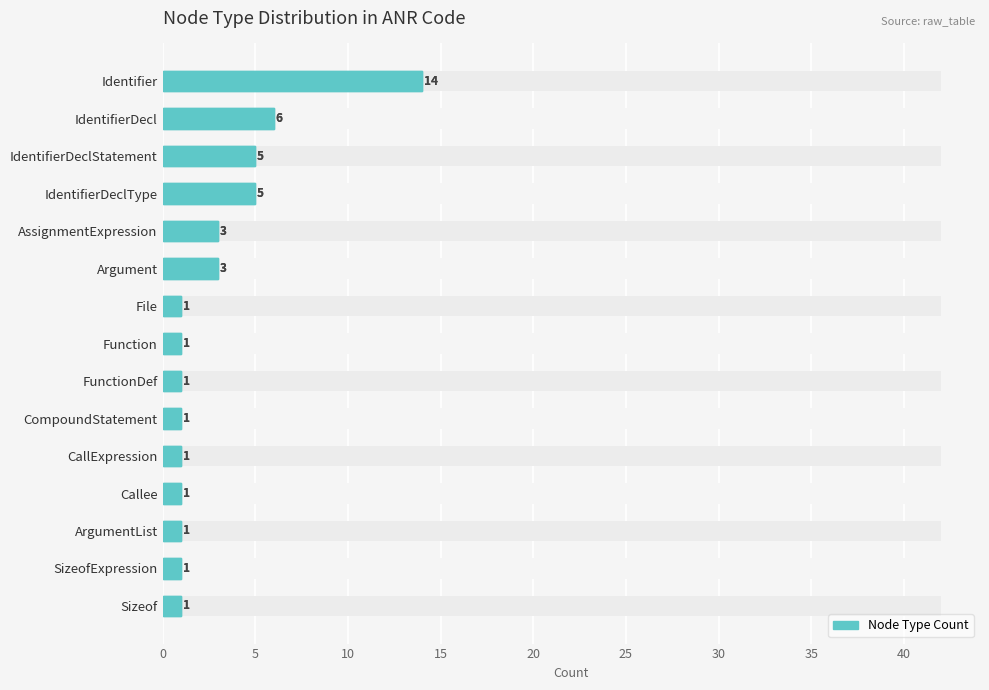

What is the difference between the maximum and second lowest values?

13